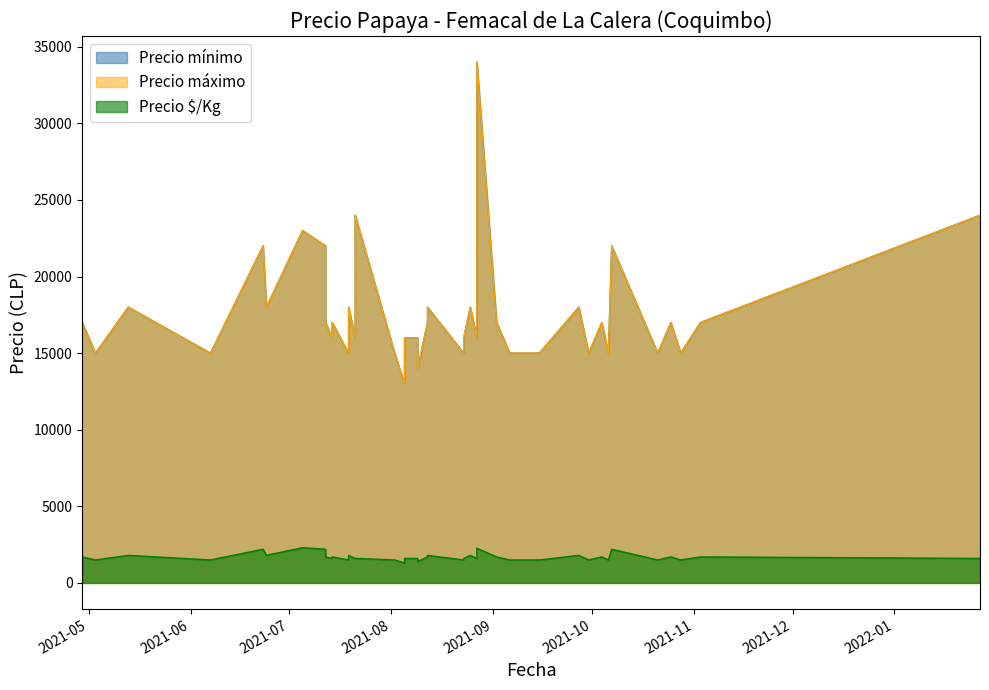

Reading right to left, transcribe all the data shown in this chart.

Precio mínimo: 24000	17000	15000	17000	15000	22000	15000	17000	15000	18000	15000	15000	17000	34000	16000	18000	16000	15000	18000	17000	14000	16000	16000	13000	15000	24000	16000	18000	15000	17000	16000	17000	22000	23000	18000	22000	15000	18000	15000	17000
Precio máximo: 24000	17000	15000	17000	15000	22000	15000	17000	15000	18000	15000	15000	17000	34000	16000	18000	16000	15000	18000	17000	14000	16000	16000	13000	15000	24000	16000	18000	15000	17000	16000	17000	22000	23000	18000	22000	15000	18000	15000	17000
Precio $/Kg: 1600	1700	1500	1700	1500	2200	1500	1700	1500	1800	1500	1500	1700	2267	1600	1800	1600	1500	1800	1700	1400	1600	1600	1300	1500	1600	1600	1800	1500	1700	1600	1700	2200	2300	1800	2200	1500	1800	1500	1700